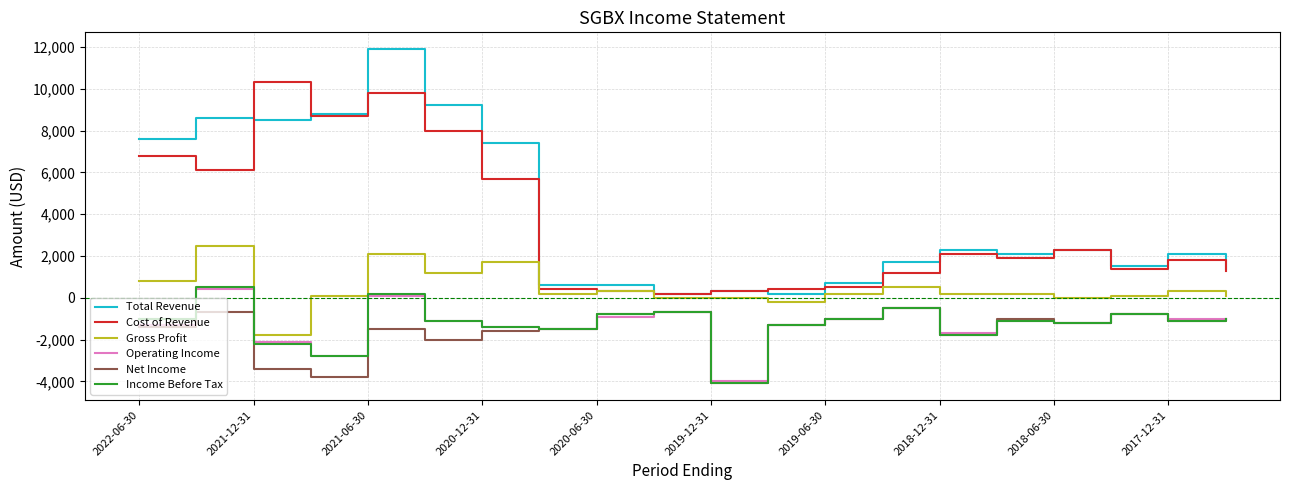

True or false: Net Income and Gross Profit cross at least once.

False